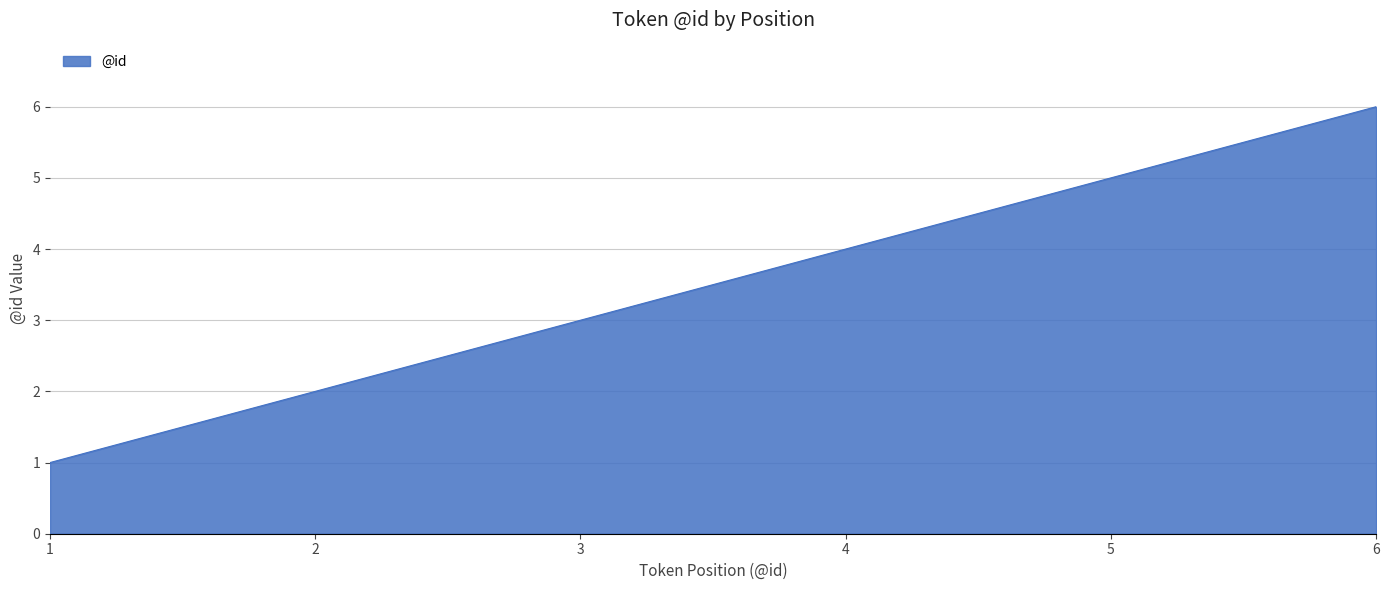

What is the change in value from 1 to 4?

+3